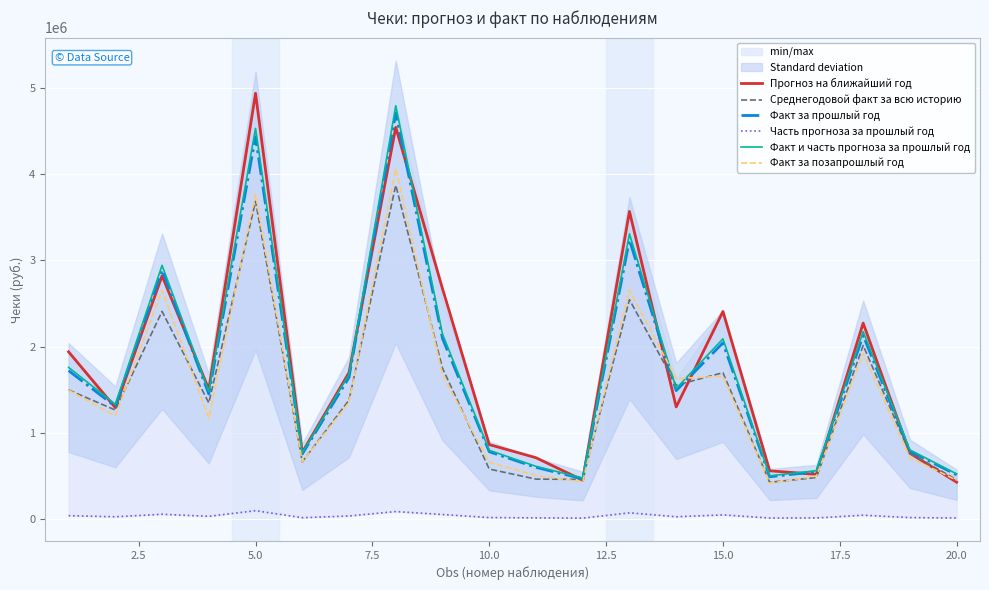

What is the highest value of the Факт за прошлый год series?

4709718.0